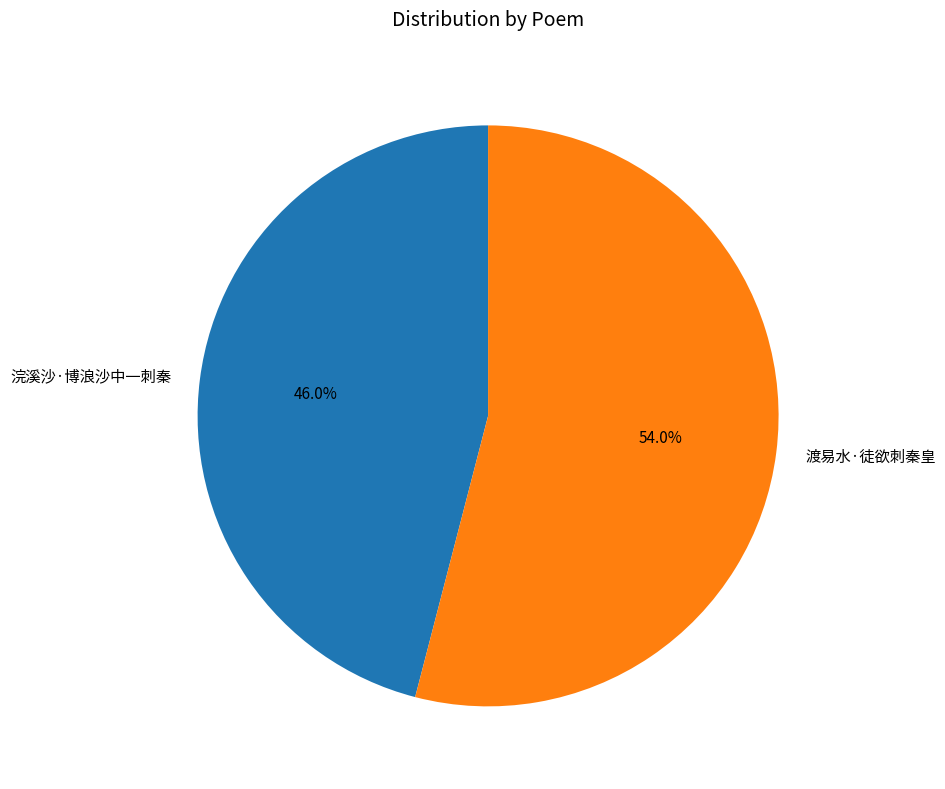

To the nearest percent, what is the average slice percentage?

50%